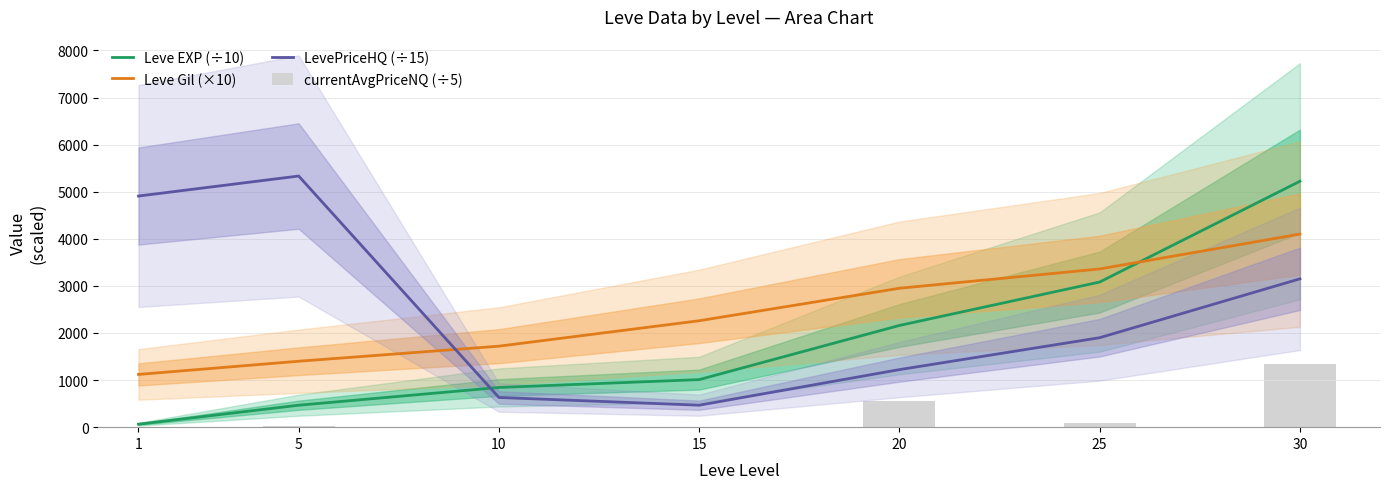

Reading right to left, extract all data points from this chart.

Leve EXP (÷10): 30=5222.0	25=3082.0	20=2160.0	15=1010.0	10=843.0	5=466.0	1=63.0
Leve Gil (×10): 30=4100.0	25=3360.0	20=2950.0	15=2260.0	10=1720.0	5=1400.0	1=1120.0
LevePriceHQ (÷15): 30=3150.0	25=1899.8	20=1222.2	15=466.7	10=630.3	5=5333.3	1=4908.0
currentAvgPriceNQ (÷5): 30=1343.8	25=79.6	20=545.8	15=0.0	10=0.0	5=35.2	1=0.0